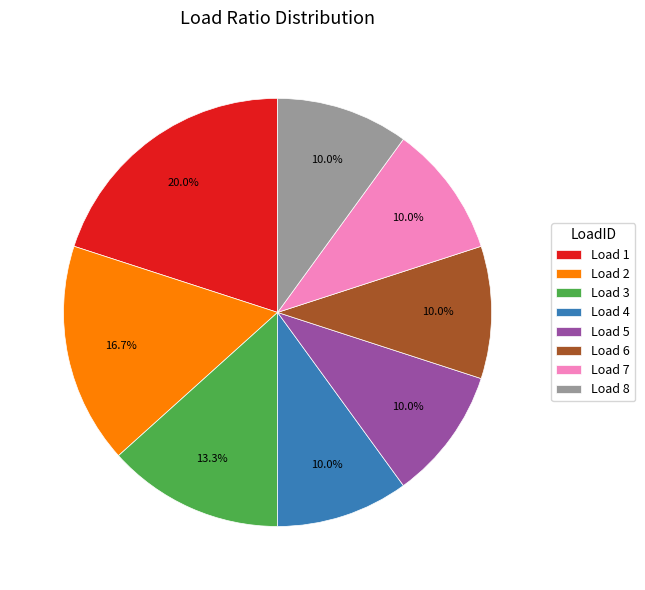

Combined, what portion of the pie is Load 1 and Load 4?

30.0%